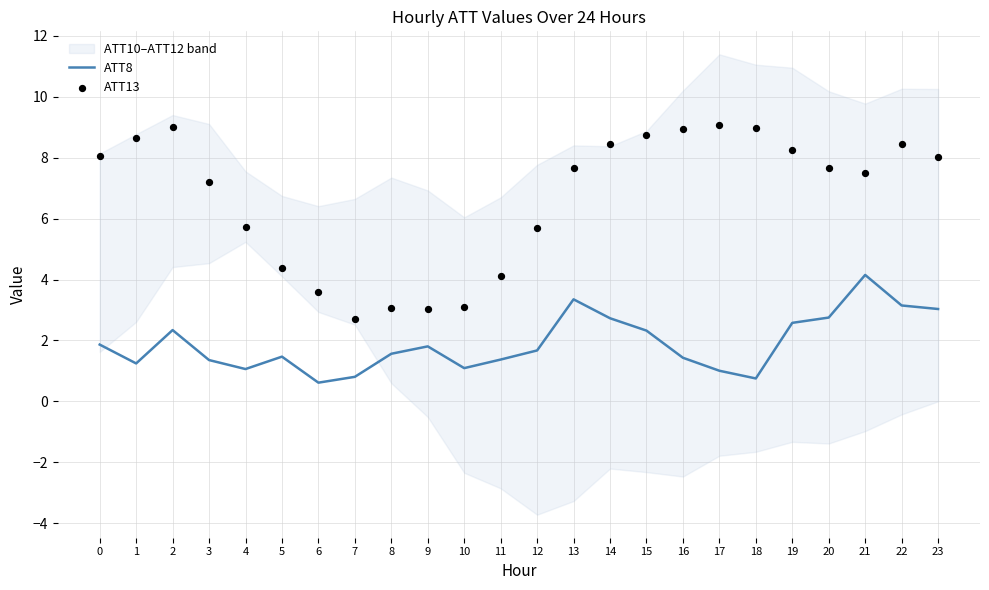

Is the value of ATT13 at 19 greater than the value of ATT8 at 22?

Yes